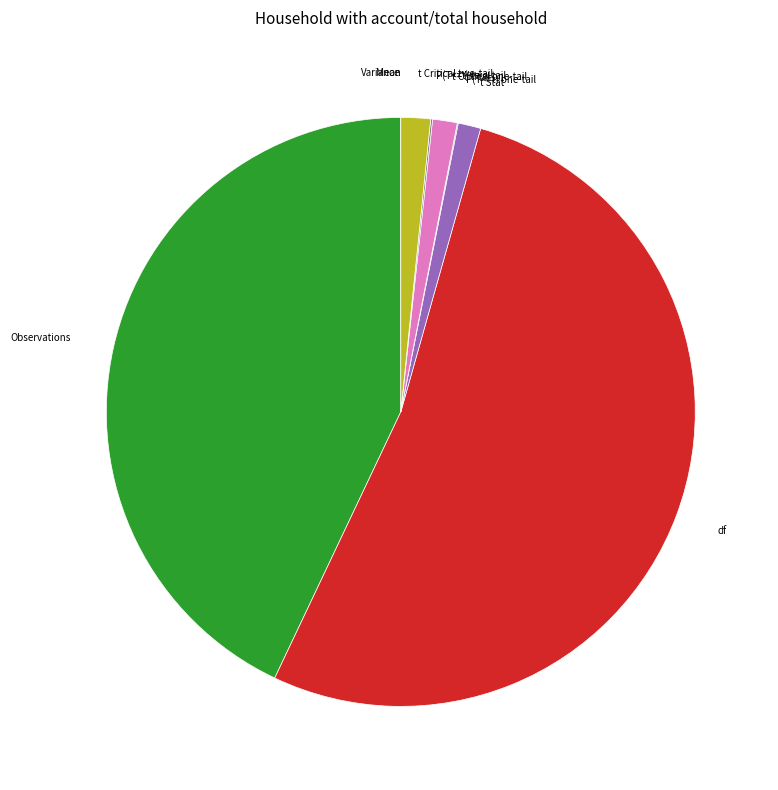

Does any single category account for the majority?

Yes